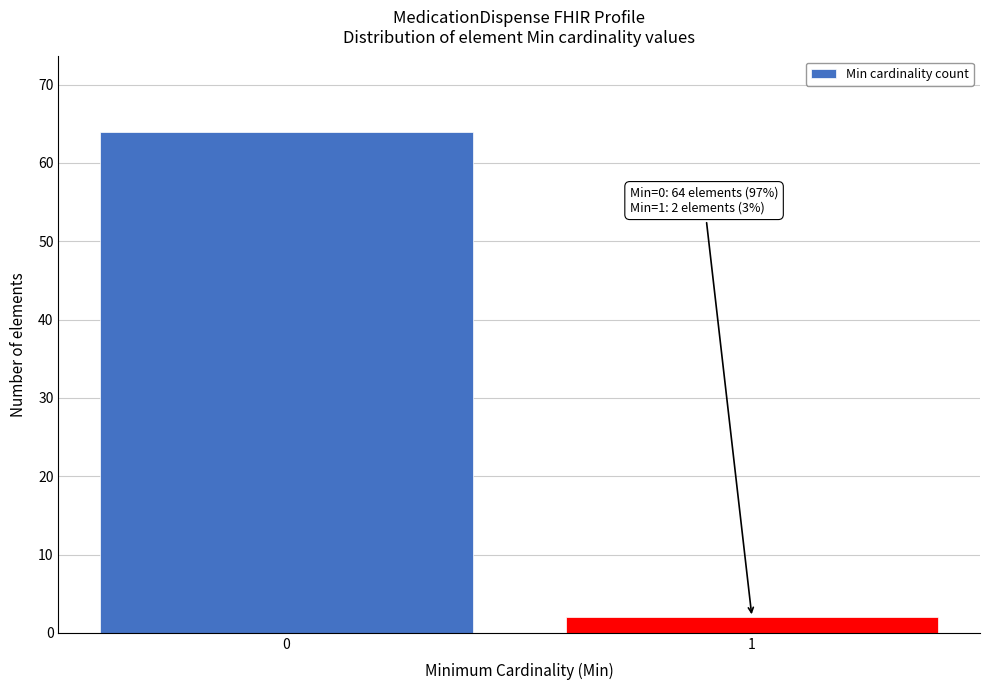

Reading right to left, what are all the values shown in this chart?

2	64